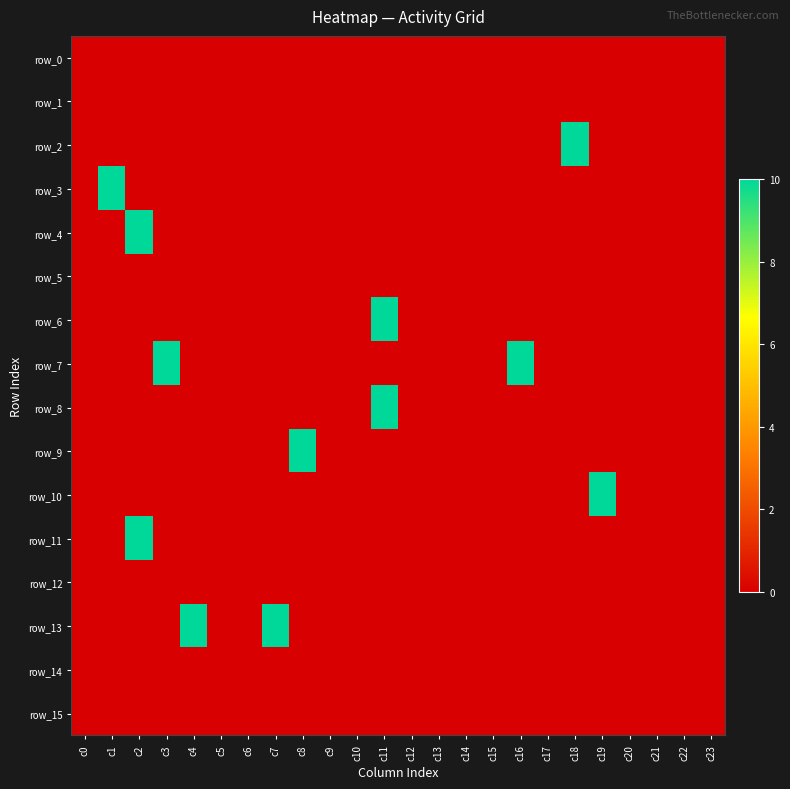

The value of row_3 at c21 is 0. True or false?

True